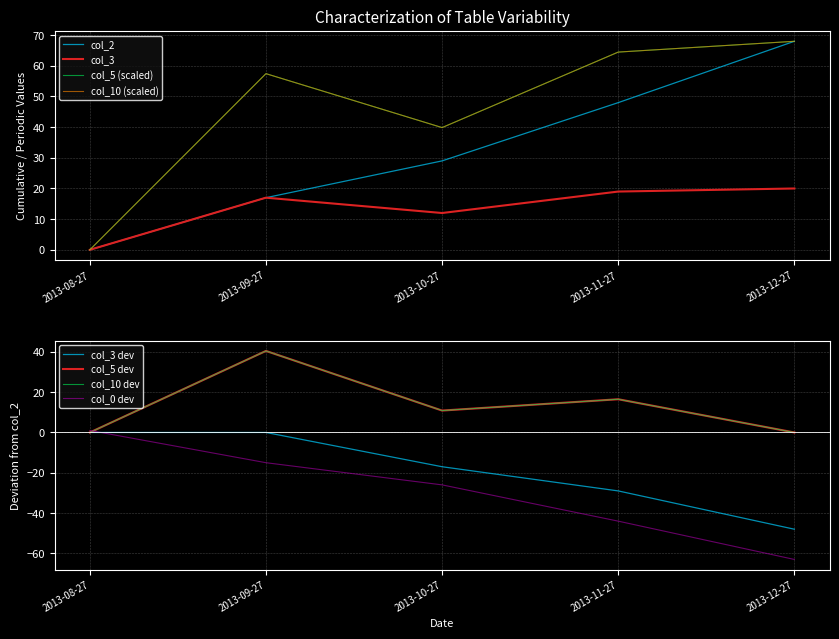

Which series has the largest total across all categories?

col_5